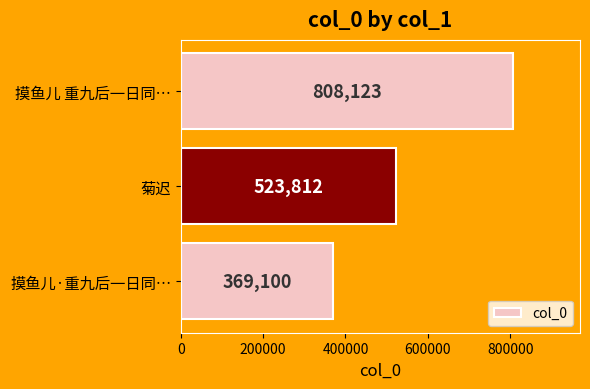

Are the bars grouped side by side (vs. stacked)?

No